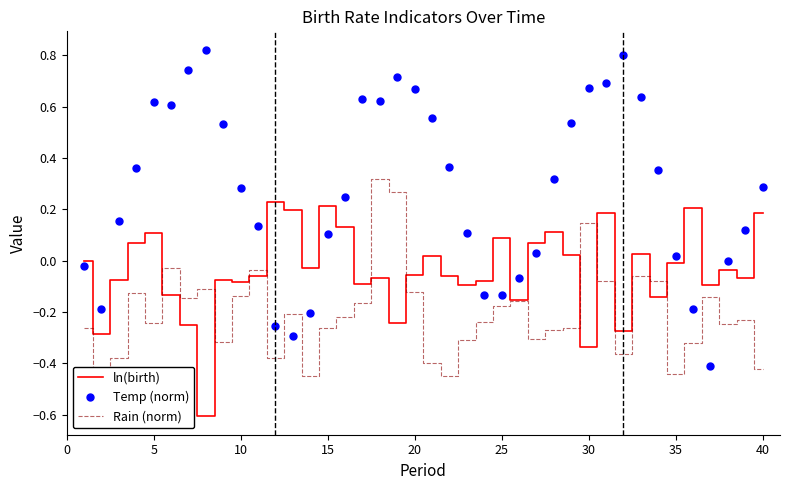

Reading right to left, extract all data points from this chart.

ln(birth): 0.2	-0.1	-0.0	-0.1	0.2	-0.0	-0.1	0.0	-0.3	0.2	-0.3	0.0	0.1	0.1	-0.2	0.1	-0.1	-0.1	-0.1	0.0	-0.1	-0.2	-0.1	-0.1	0.1	0.2	-0.0	0.2	0.2	-0.1	-0.1	-0.1	-0.6	-0.2	-0.1	0.1	0.1	-0.1	-0.3	0.0
Temp (norm): 0.3	0.1	-0.0	-0.4	-0.2	0.0	0.4	0.6	0.8	0.7	0.7	0.5	0.3	0.0	-0.1	-0.1	-0.1	0.1	0.4	0.6	0.7	0.7	0.6	0.6	0.2	0.1	-0.2	-0.3	-0.3	0.1	0.3	0.5	0.8	0.7	0.6	0.6	0.4	0.2	-0.2	-0.0
Rain (norm): -0.4	-0.2	-0.2	-0.1	-0.3	-0.4	-0.1	-0.1	-0.4	-0.1	0.1	-0.3	-0.3	-0.3	-0.2	-0.2	-0.2	-0.3	-0.4	-0.4	-0.1	0.3	0.3	-0.2	-0.2	-0.3	-0.5	-0.2	-0.4	-0.0	-0.1	-0.3	-0.1	-0.1	-0.0	-0.2	-0.1	-0.4	-0.5	-0.3